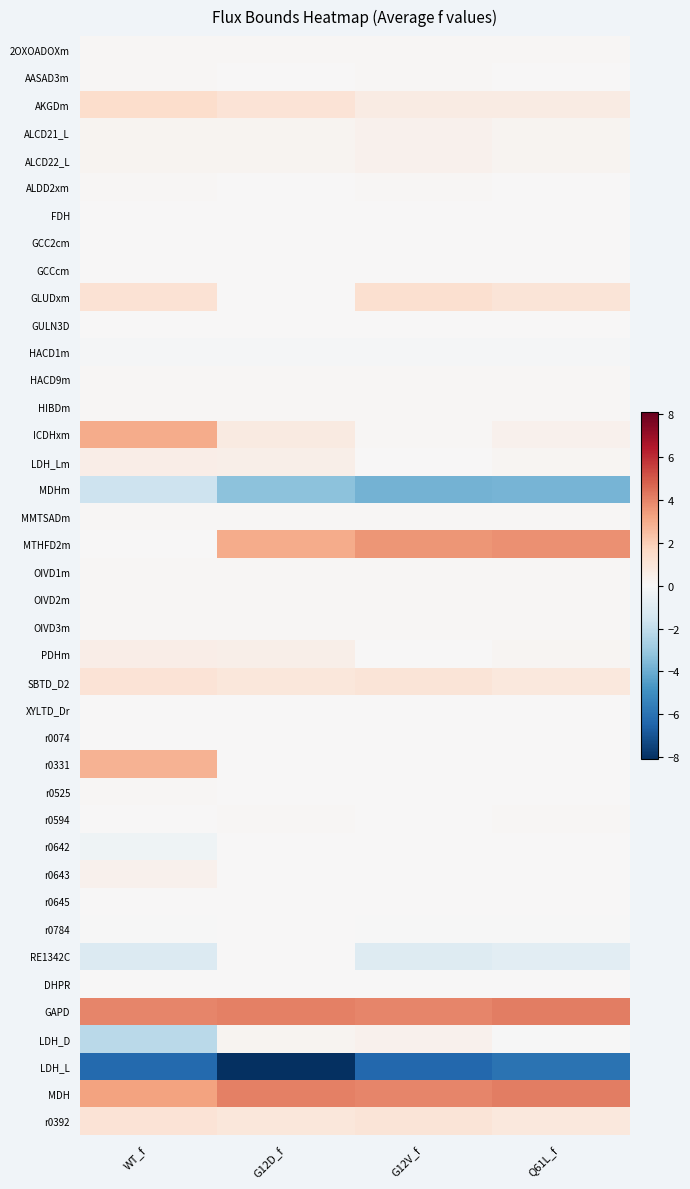

Reading left to right, transcribe all the data shown in this chart.

2OXOADOXm: WT_f=0.1	G12D_f=0.1	G12V_f=0.1	Q61L_f=0.1
AASAD3m: WT_f=0.1	G12D_f=0.0	G12V_f=0.1	Q61L_f=0.0
AKGDm: WT_f=1.4	G12D_f=1.1	G12V_f=0.7	Q61L_f=0.7
ALCD21_L: WT_f=0.2	G12D_f=0.2	G12V_f=0.3	Q61L_f=0.2
ALCD22_L: WT_f=0.2	G12D_f=0.2	G12V_f=0.3	Q61L_f=0.2
ALDD2xm: WT_f=0.1	G12D_f=0.0	G12V_f=0.1	Q61L_f=0.0
FDH: WT_f=0.0	G12D_f=0.0	G12V_f=0.0	Q61L_f=0.0
GCC2cm: WT_f=0.0	G12D_f=0.0	G12V_f=0.0	Q61L_f=0.0
GCCcm: WT_f=0.0	G12D_f=0.0	G12V_f=0.0	Q61L_f=0.0
GLUDxm: WT_f=1.2	G12D_f=0.0	G12V_f=1.3	Q61L_f=1.0
GULN3D: WT_f=0.0	G12D_f=0.0	G12V_f=0.0	Q61L_f=0.0
HACD1m: WT_f=-0.1	G12D_f=-0.1	G12V_f=-0.1	Q61L_f=-0.1
HACD9m: WT_f=0.1	G12D_f=0.1	G12V_f=0.1	Q61L_f=0.1
HIBDm: WT_f=0.1	G12D_f=0.1	G12V_f=0.1	Q61L_f=0.1
ICDHxm: WT_f=3.0	G12D_f=0.7	G12V_f=0.1	Q61L_f=0.4
LDH_Lm: WT_f=0.6	G12D_f=0.5	G12V_f=0.0	Q61L_f=0.1
MDHm: WT_f=-1.7	G12D_f=-3.3	G12V_f=-3.8	Q61L_f=-3.8
MMTSADm: WT_f=0.1	G12D_f=0.1	G12V_f=0.1	Q61L_f=0.1
MTHFD2m: WT_f=0.0	G12D_f=3.0	G12V_f=3.5	Q61L_f=3.7
OIVD1m: WT_f=0.1	G12D_f=0.1	G12V_f=0.1	Q61L_f=0.1
OIVD2m: WT_f=0.1	G12D_f=0.1	G12V_f=0.1	Q61L_f=0.1
OIVD3m: WT_f=0.1	G12D_f=0.1	G12V_f=0.1	Q61L_f=0.1
PDHm: WT_f=0.6	G12D_f=0.5	G12V_f=0.0	Q61L_f=0.1
SBTD_D2: WT_f=1.1	G12D_f=0.9	G12V_f=1.1	Q61L_f=0.9
XYLTD_Dr: WT_f=0.0	G12D_f=0.0	G12V_f=0.0	Q61L_f=0.0
r0074: WT_f=0.0	G12D_f=0.0	G12V_f=0.0	Q61L_f=0.0
r0331: WT_f=2.8	G12D_f=0.0	G12V_f=0.0	Q61L_f=0.0
r0525: WT_f=0.1	G12D_f=0.0	G12V_f=0.0	Q61L_f=0.0
r0594: WT_f=0.0	G12D_f=0.1	G12V_f=0.0	Q61L_f=0.1
r0642: WT_f=-0.3	G12D_f=0.0	G12V_f=0.0	Q61L_f=0.0
r0643: WT_f=0.3	G12D_f=0.0	G12V_f=0.0	Q61L_f=0.0
r0645: WT_f=0.0	G12D_f=0.0	G12V_f=0.0	Q61L_f=0.0
r0784: WT_f=-0.0	G12D_f=0.0	G12V_f=-0.0	Q61L_f=-0.0
RE1342C: WT_f=-1.1	G12D_f=0.0	G12V_f=-1.1	Q61L_f=-0.9
DHPR: WT_f=0.0	G12D_f=0.0	G12V_f=0.0	Q61L_f=0.0
GAPD: WT_f=3.9	G12D_f=4.1	G12V_f=4.0	Q61L_f=4.1
LDH_D: WT_f=-2.2	G12D_f=0.2	G12V_f=0.3	Q61L_f=-0.0
LDH_L: WT_f=-6.3	G12D_f=-8.1	G12V_f=-6.3	Q61L_f=-6.0
MDH: WT_f=3.3	G12D_f=4.1	G12V_f=3.9	Q61L_f=4.1
r0392: WT_f=1.1	G12D_f=0.9	G12V_f=1.1	Q61L_f=0.9